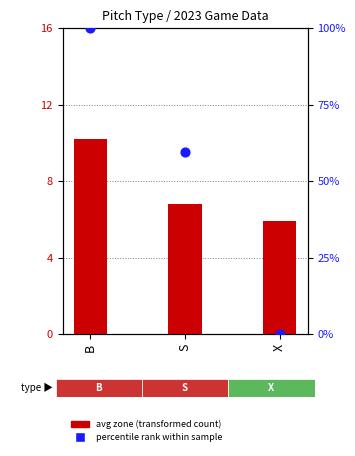

What are all the series names shown in the legend?

avg zone (transformed count), percentile rank within sample